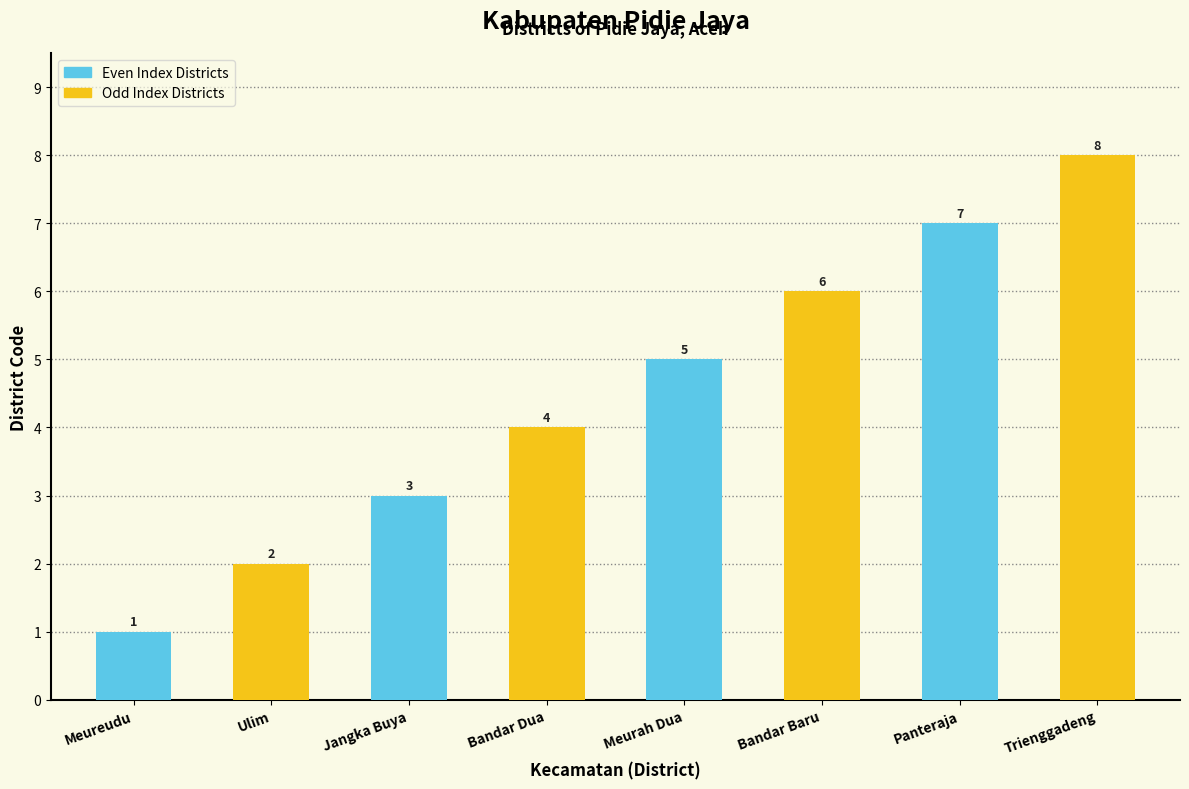

Reading right to left, list all the values displayed in this chart.

8	7	6	5	4	3	2	1